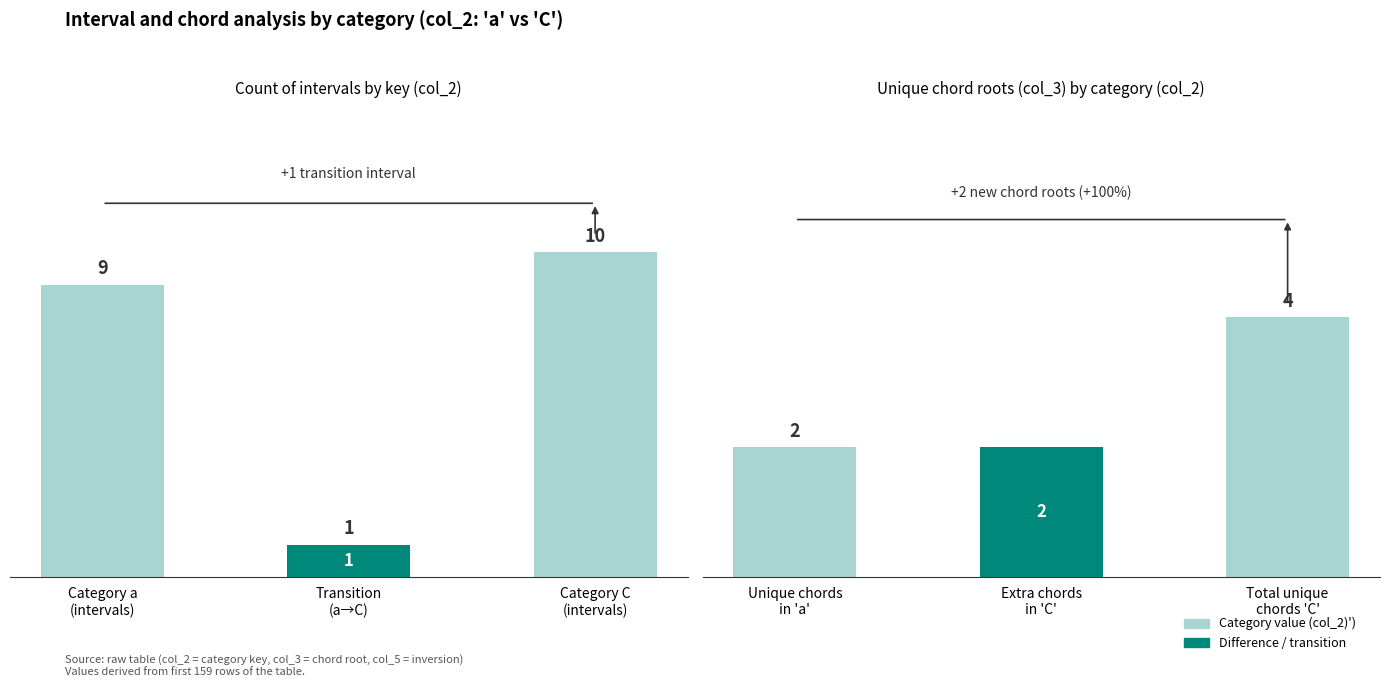

What value does the Interval count series have at Transition
(a→C)?

1